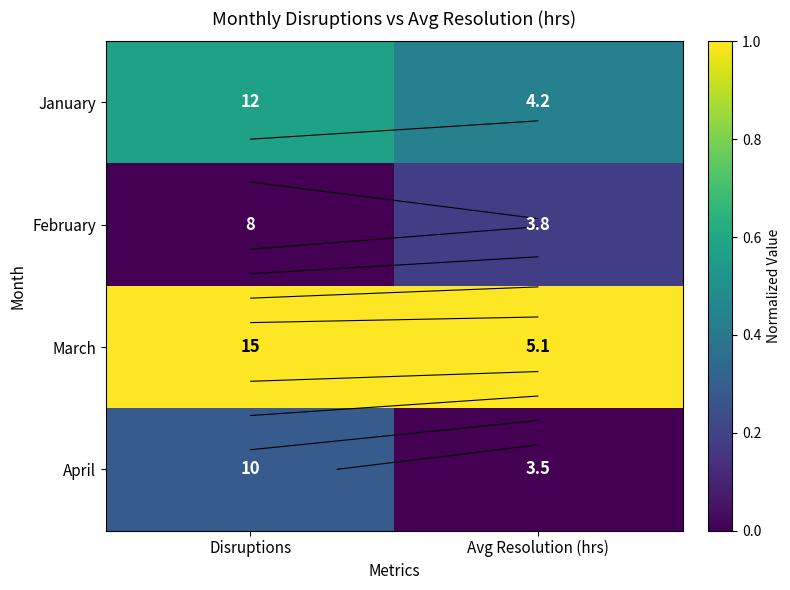

At how many categories does at least one series exceed 0?

2